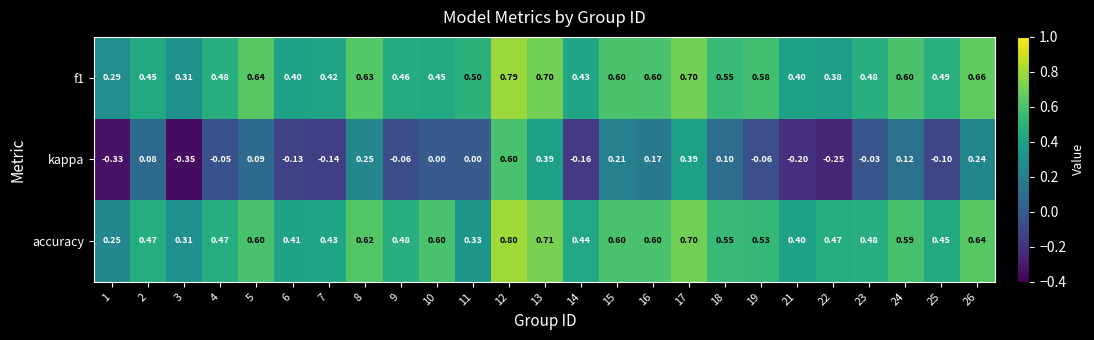

Is the value of kappa at 17 greater than the value of f1 at 2?

No